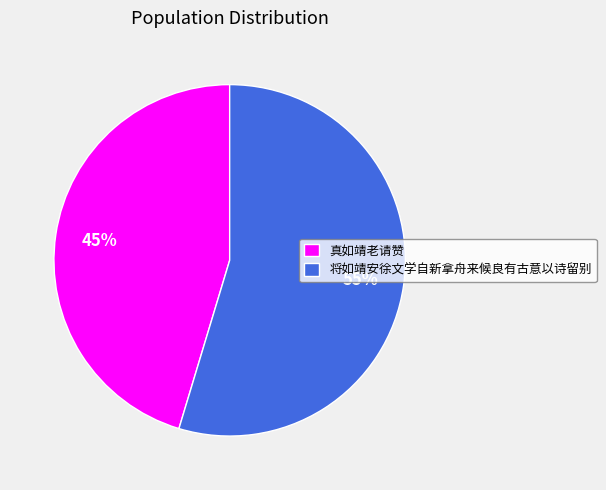

To the nearest percent, what is the average slice percentage?

50%